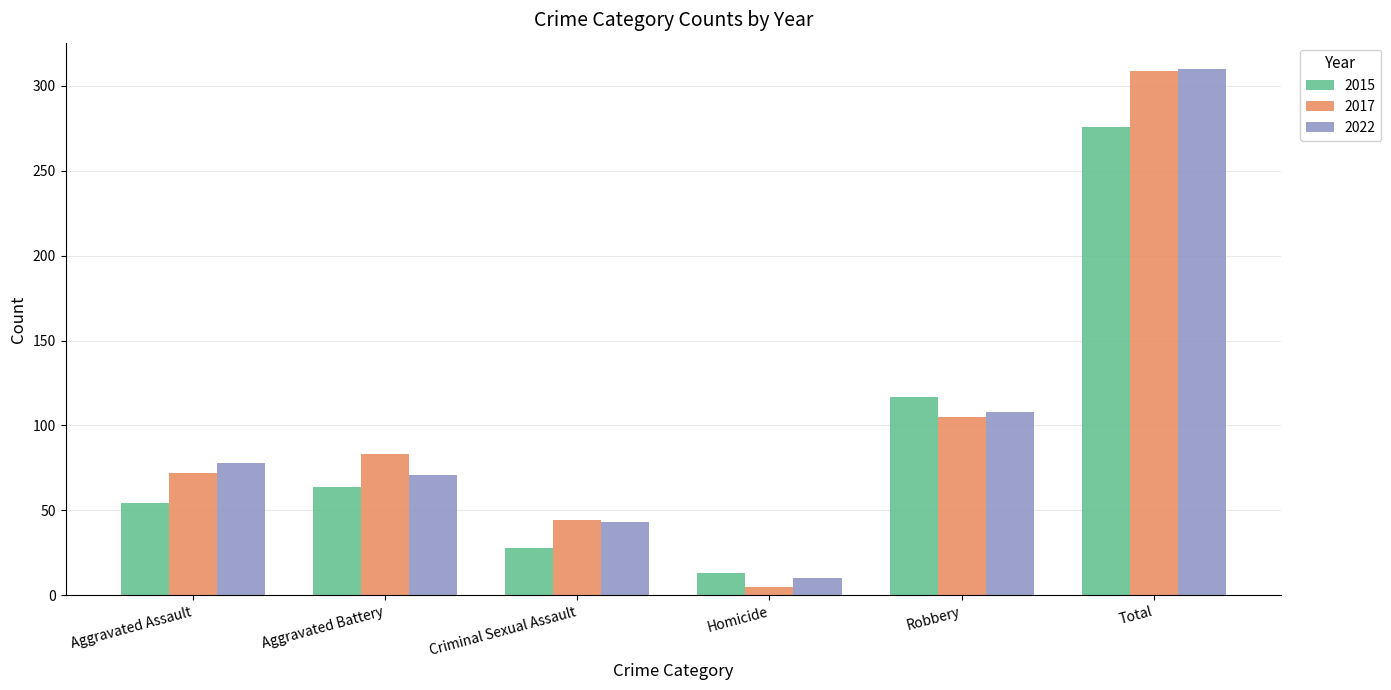

True or false: 2015 has a value of 117 at Robbery.

True